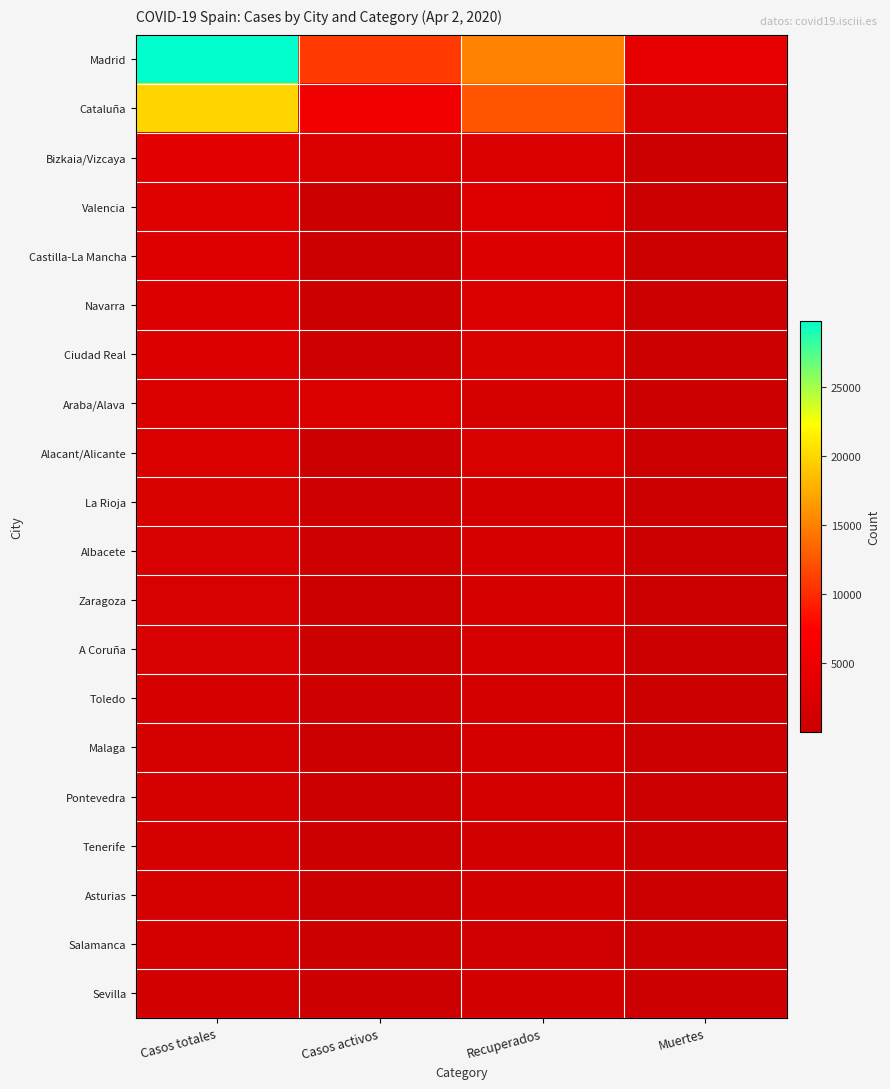

Reading right to left, transcribe all the data shown in this chart.

Madrid: Muertes=3865	Recuperados=15148	Casos activos=10827	Casos totales=29840
Cataluña: Muertes=1849	Recuperados=12441	Casos activos=5701	Casos totales=19991
Bizkaia/Vizcaya: Muertes=168	Recuperados=2289	Casos activos=2165	Casos totales=3382
Valencia: Muertes=186	Recuperados=2734	Casos activos=169	Casos totales=3089
Castilla-La Mancha: Muertes=263	Recuperados=2446	Casos activos=71	Casos totales=2780
Navarra: Muertes=130	Recuperados=2131	Casos activos=236	Casos totales=2497
Ciudad Real: Muertes=245	Recuperados=2076	Casos activos=397	Casos totales=2471
Araba/Alava: Muertes=149	Recuperados=1376	Casos activos=2165	Casos totales=2250
Alacant/Alicante: Muertes=167	Recuperados=1944	Casos activos=62	Casos totales=2173
La Rioja: Muertes=90	Recuperados=1301	Casos activos=569	Casos totales=1960
Albacete: Muertes=156	Recuperados=1678	Casos activos=397	Casos totales=1933
Zaragoza: Muertes=130	Recuperados=1564	Casos activos=208	Casos totales=1902
A Coruña: Muertes=58	Recuperados=1706	Casos activos=259	Casos totales=1854
Toledo: Muertes=205	Recuperados=1298	Casos activos=397	Casos totales=1593
Malaga: Muertes=77	Recuperados=1294	Casos activos=93	Casos totales=1464
Pontevedra: Muertes=30	Recuperados=1337	Casos activos=259	Casos totales=1452
Tenerife: Muertes=68	Recuperados=1241	Casos activos=77	Casos totales=1444
Asturias: Muertes=69	Recuperados=1180	Casos activos=135	Casos totales=1384
Salamanca: Muertes=135	Recuperados=946	Casos activos=235	Casos totales=1316
Sevilla: Muertes=55	Recuperados=1140	Casos activos=20	Casos totales=1215